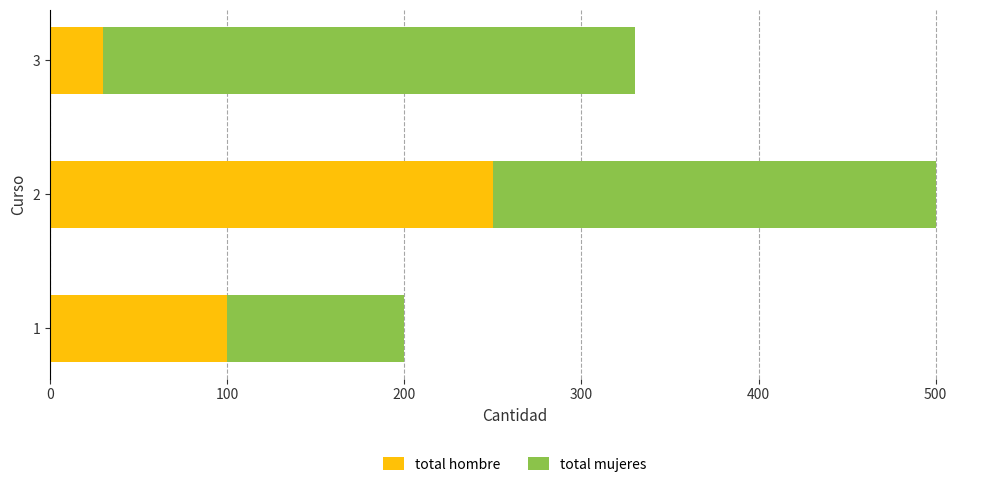

What is the average value of the total hombre series?

127